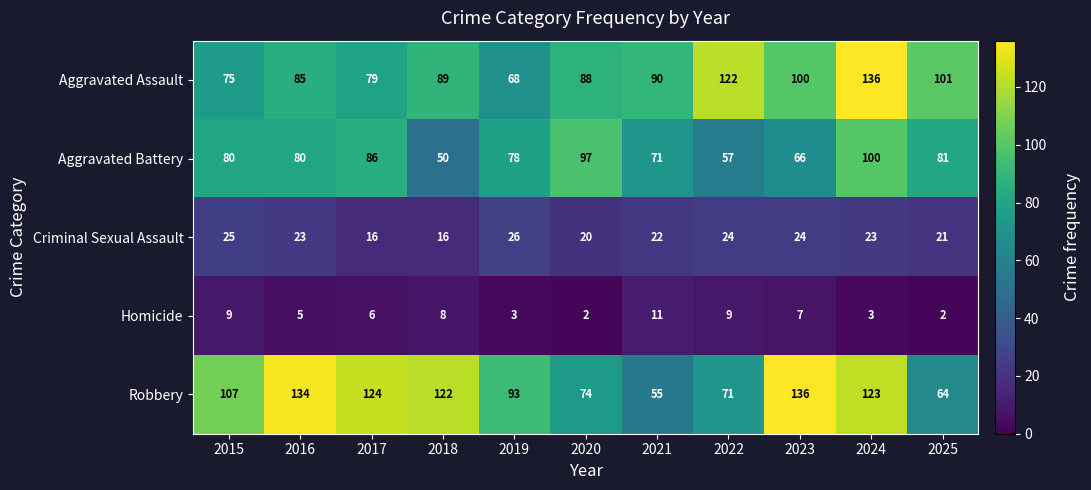

What is the approximate value of Robbery at 2025, to the nearest 5?

65